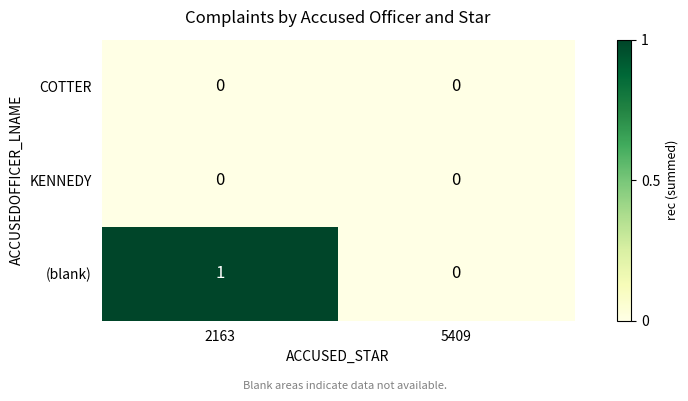

Which series changed the most between 2163 and 5409?

(blank)